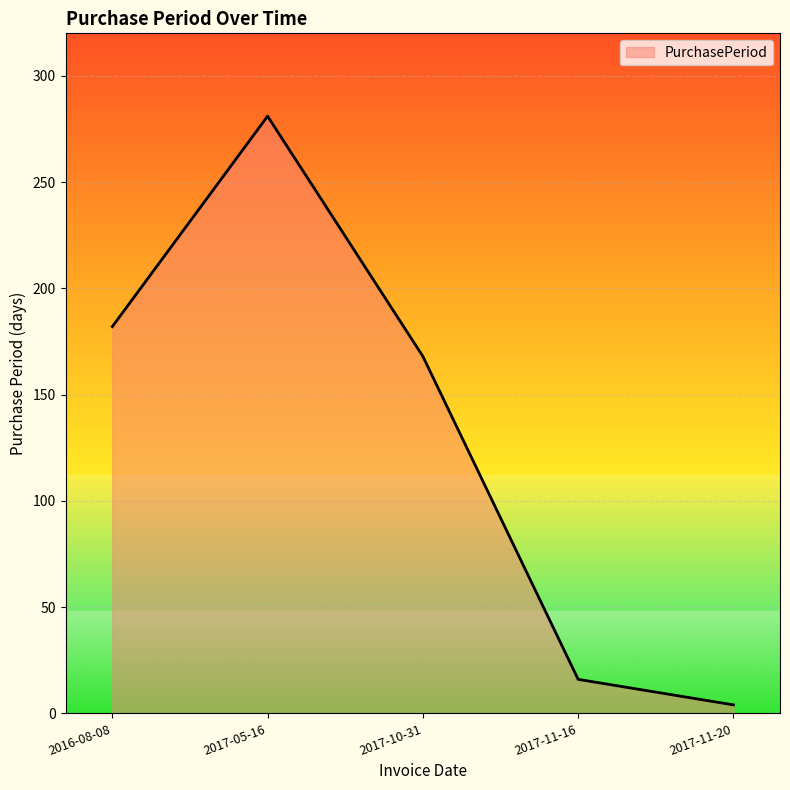

Approximately how many times larger is the value at 2017-11-16 compared to 2017-05-16?

0.1